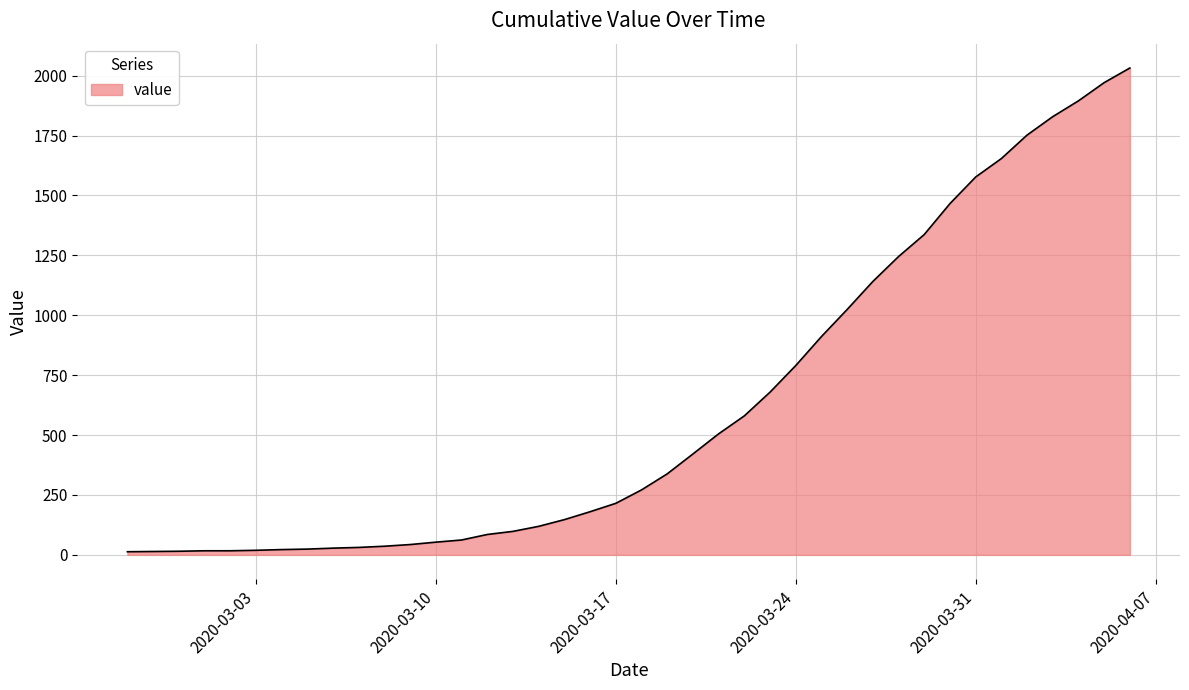

What is the minimum value shown in the chart?

13